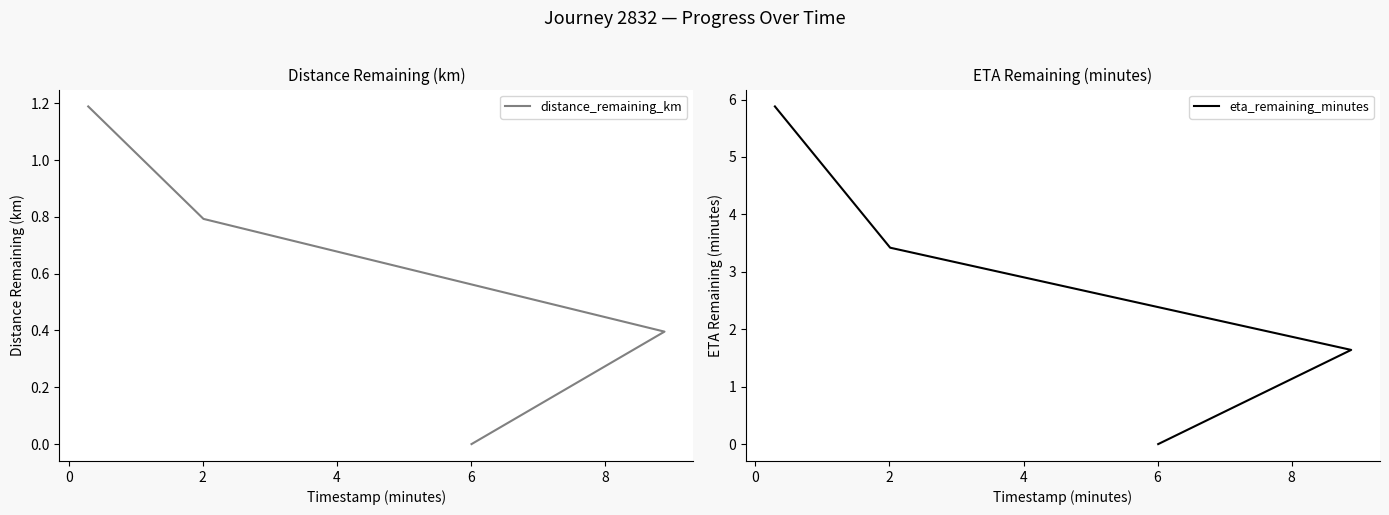

Reading right to left, extract all data points from this chart.

distance_remaining_km: 0.0	0.4	0.8	1.2
eta_remaining_minutes: 0.0	1.6	3.4	5.9